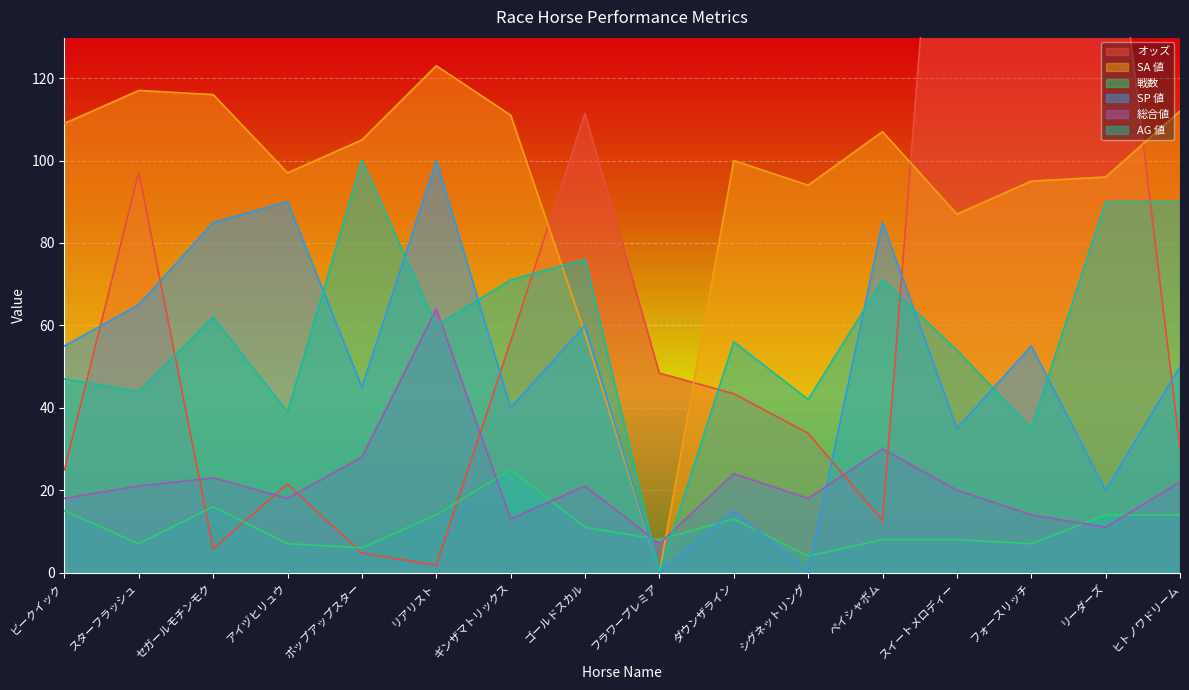

What are all the series names shown in the legend?

オッズ, SA 値, 戦数, SP 値, 総合値, AG 値